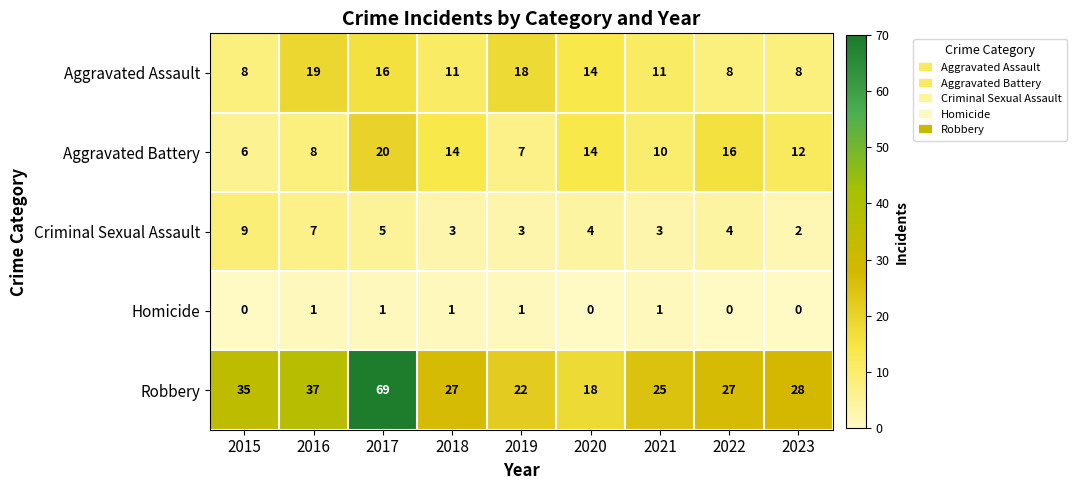

The value of Homicide at 2017 is 1. True or false?

True